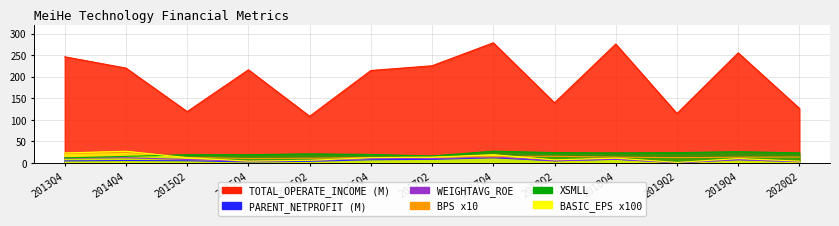

The BPS series shows 14.5 at 2016Q2. True or false?

False